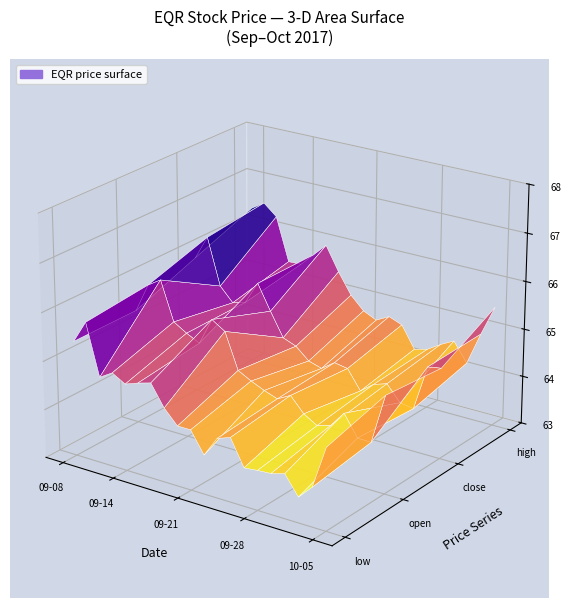

Reading right to left, list all the values displayed in this chart.

close_price: 19=64.9	18=64.8	17=63.9	16=63.9	15=64.3	14=64.2	13=64.0	12=64.4	11=64.4	10=64.2	9=64.3	8=64.5	7=64.6	6=65.1	5=65.7	4=65.2	open_price=65.1	low_price=65.4	high_price=66.4	close_price=65.9
high_price: 19=65.5	18=64.9	17=64.2	16=64.6	15=64.4	14=64.3	13=64.2	12=64.6	11=64.7	10=64.6	9=64.7	8=65.0	7=65.4	6=65.9	5=65.7	4=65.4	open_price=65.4	low_price=66.3	high_price=66.5	close_price=66.4
low_price: 19=64.7	18=63.8	17=63.5	16=63.9	15=63.8	14=63.8	13=63.8	12=64.3	11=64.2	10=63.8	9=64.2	8=64.2	7=64.5	6=65.0	5=64.9	4=64.8	open_price=64.9	low_price=64.8	high_price=65.8	close_price=65.4
open_price: 19=65.0	18=64.0	17=64.0	16=64.4	15=64.1	14=64.0	13=64.2	12=64.5	11=64.3	10=64.4	9=64.6	8=64.7	7=65.4	6=65.6	5=65.0	4=65.2	open_price=65.3	low_price=66.1	high_price=66.0	close_price=65.4